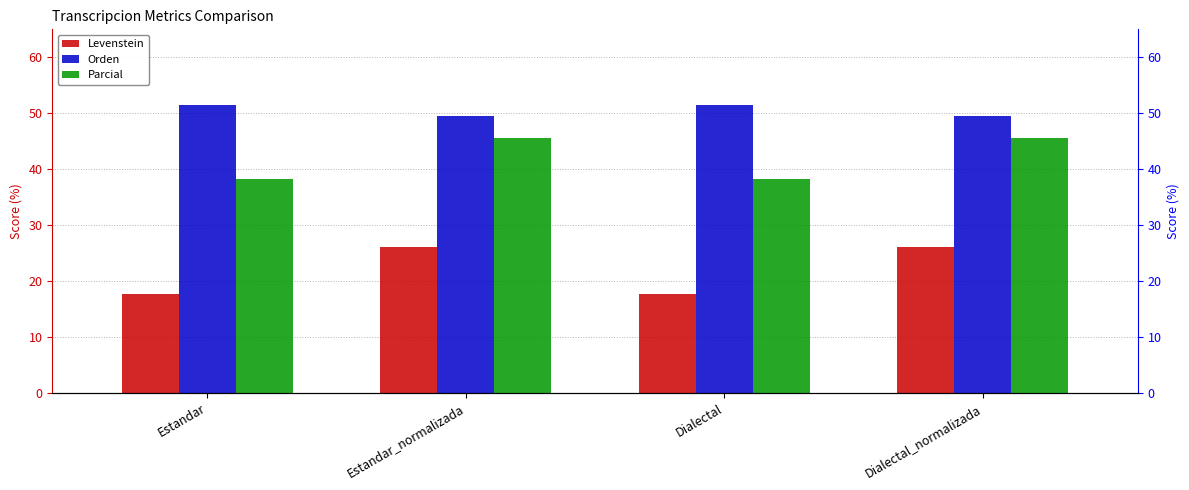

Rank the categories by Levenstein value from highest to lowest.

Estandar_normalizada, Dialectal_normalizada, Estandar, Dialectal